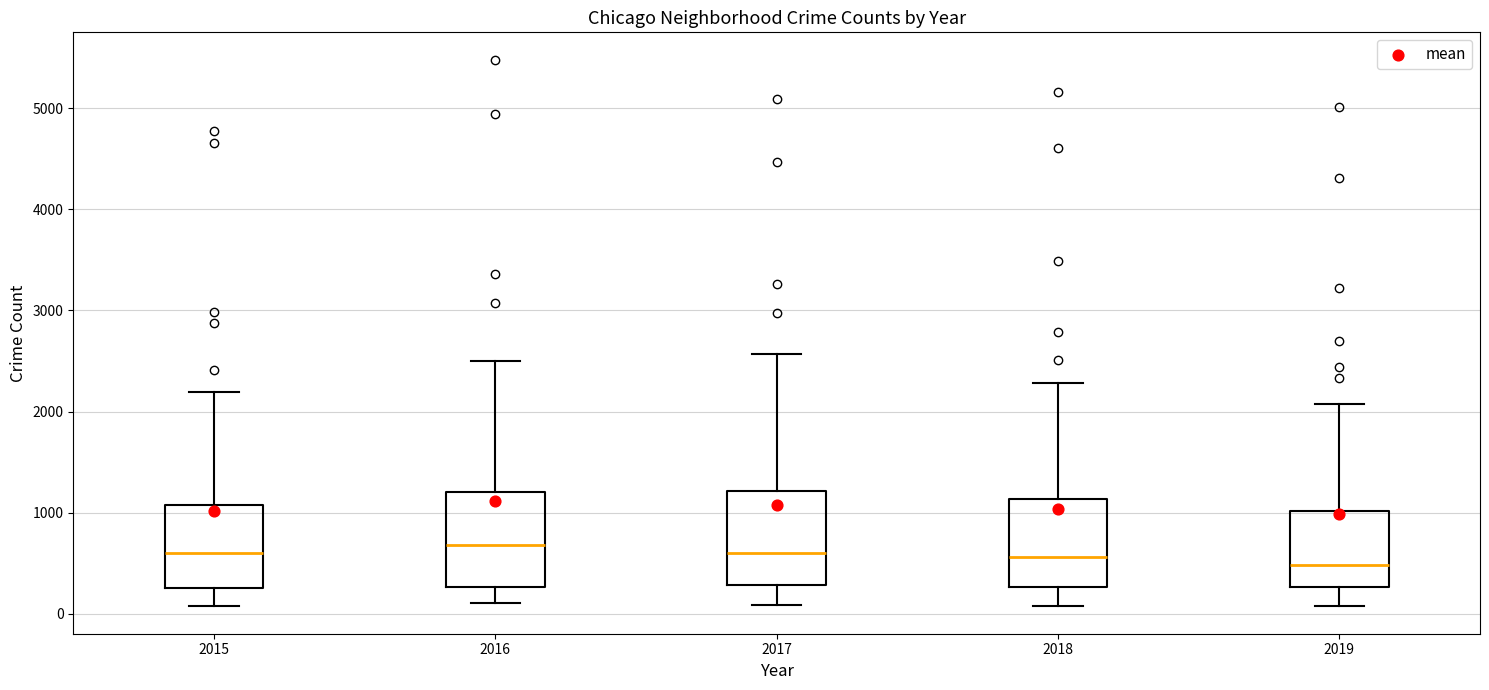

Reading left to right, read every box against the y-axis: the position of its median line, the range the box covers, and the ends of its whiskers. The values are not printed on the chart, so give them approximately, as read against the axis.

2015: median 600, box 300 to 1100, whiskers 100 to 2200
2016: median 700, box 300 to 1200, whiskers 100 to 2500
2017: median 600, box 300 to 1200, whiskers 100 to 2600
2018: median 600, box 300 to 1100, whiskers 100 to 2300
2019: median 500, box 300 to 1000, whiskers 100 to 2100